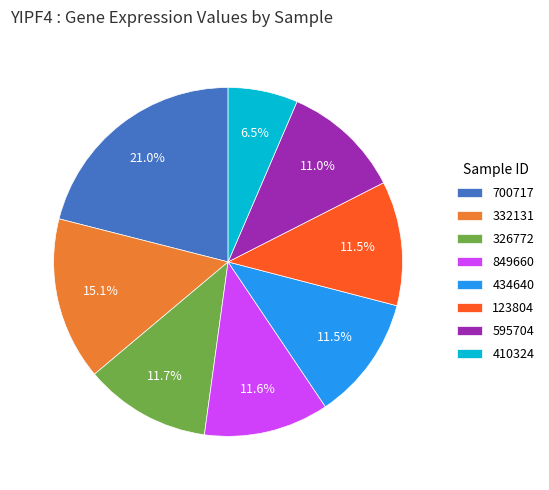

Do 595704 and 849660 together represent more than half of the pie?

No